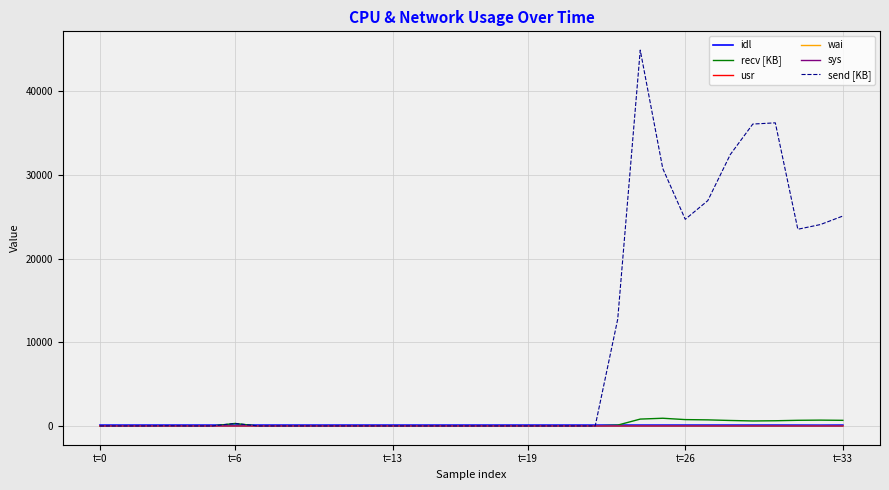

Which series has the largest total across all categories?

send [KB]